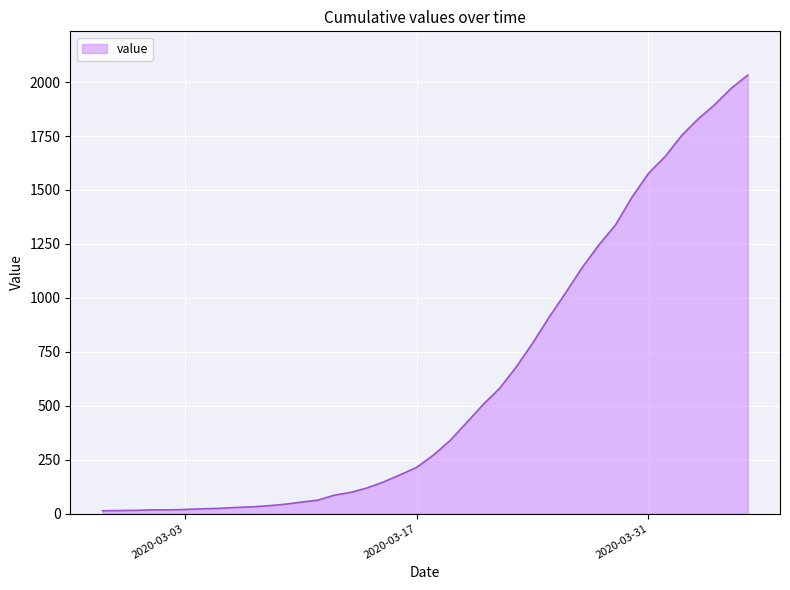

What is the maximum value shown in the chart?

2032